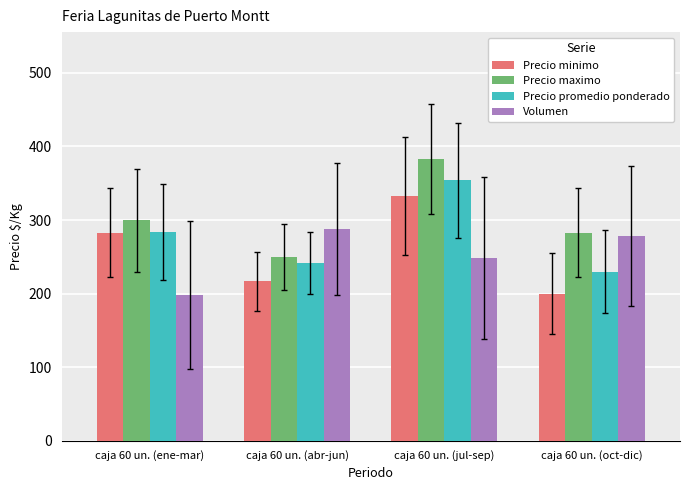

At which label does Volumen reach its minimum?

caja 60 un. (ene-mar)